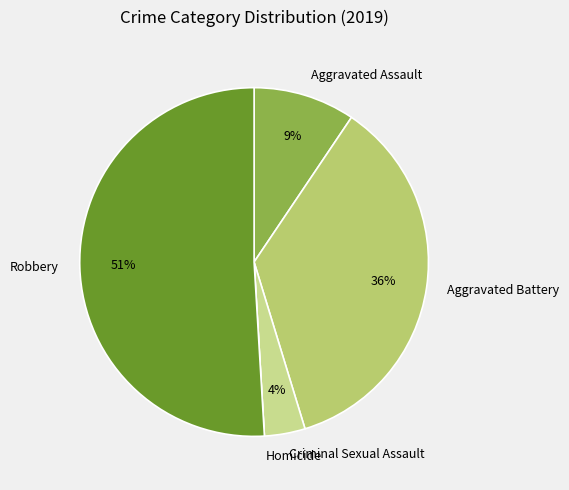

Between Aggravated Battery and Aggravated Assault, which is larger?

Aggravated Battery